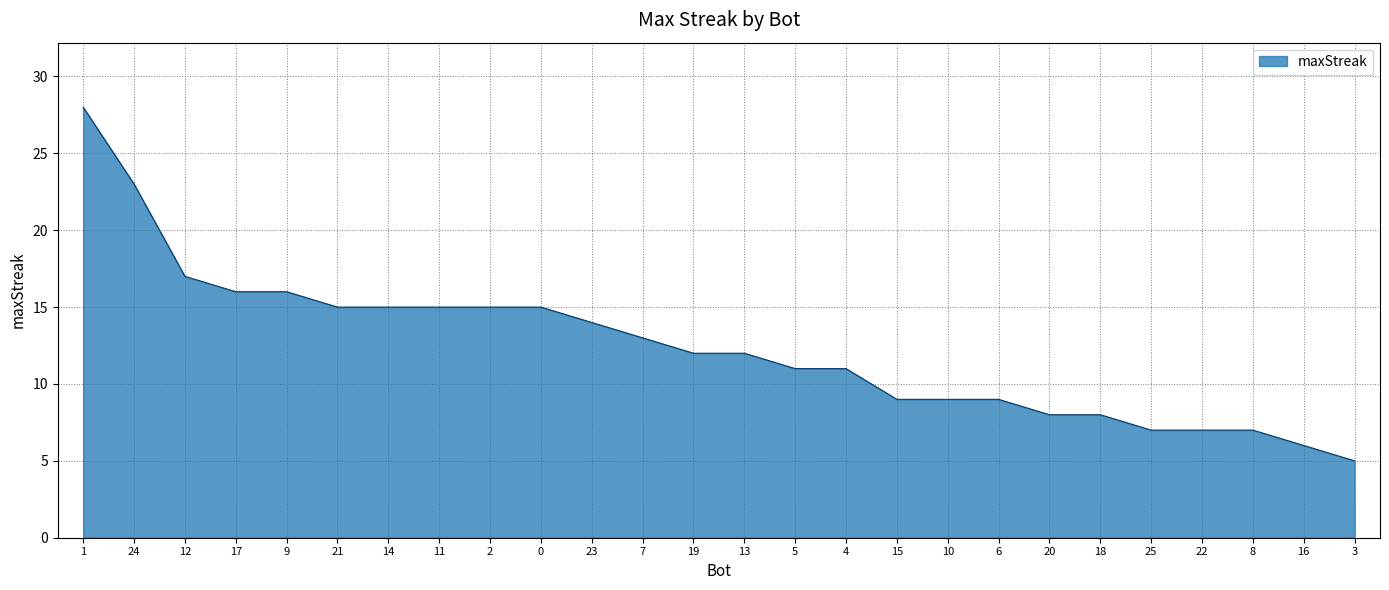

What position from the left is 22?

23